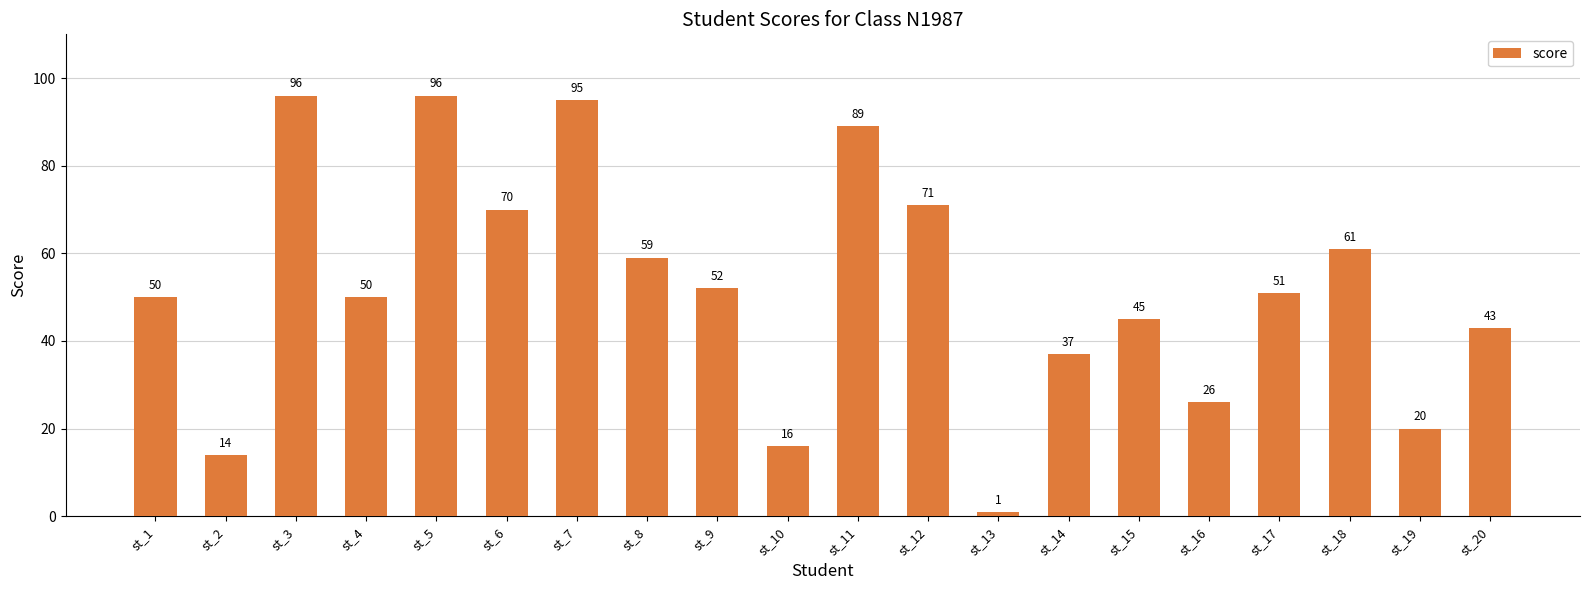

What is the difference between the values at st_6 and st_19?

50